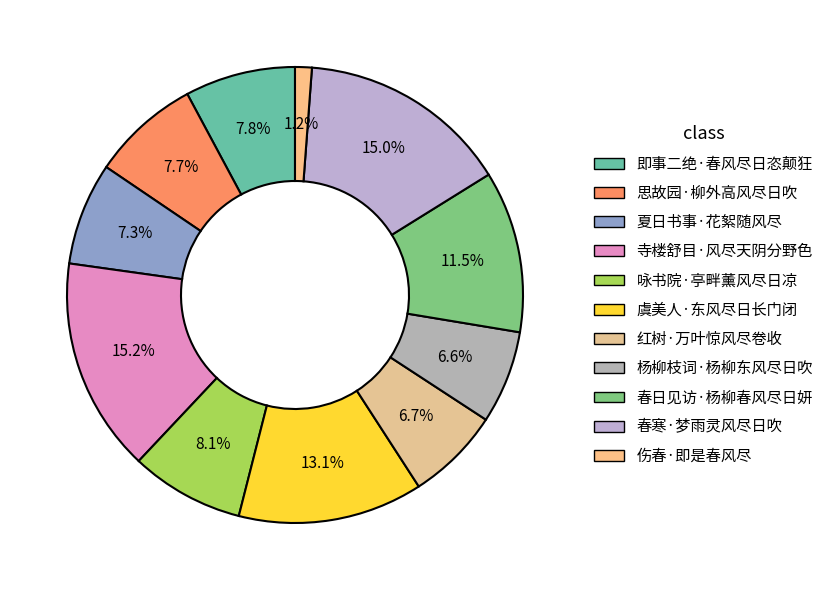

True or false: 春寒·梦雨灵风尽日吹 accounts for 15% of the total.

True